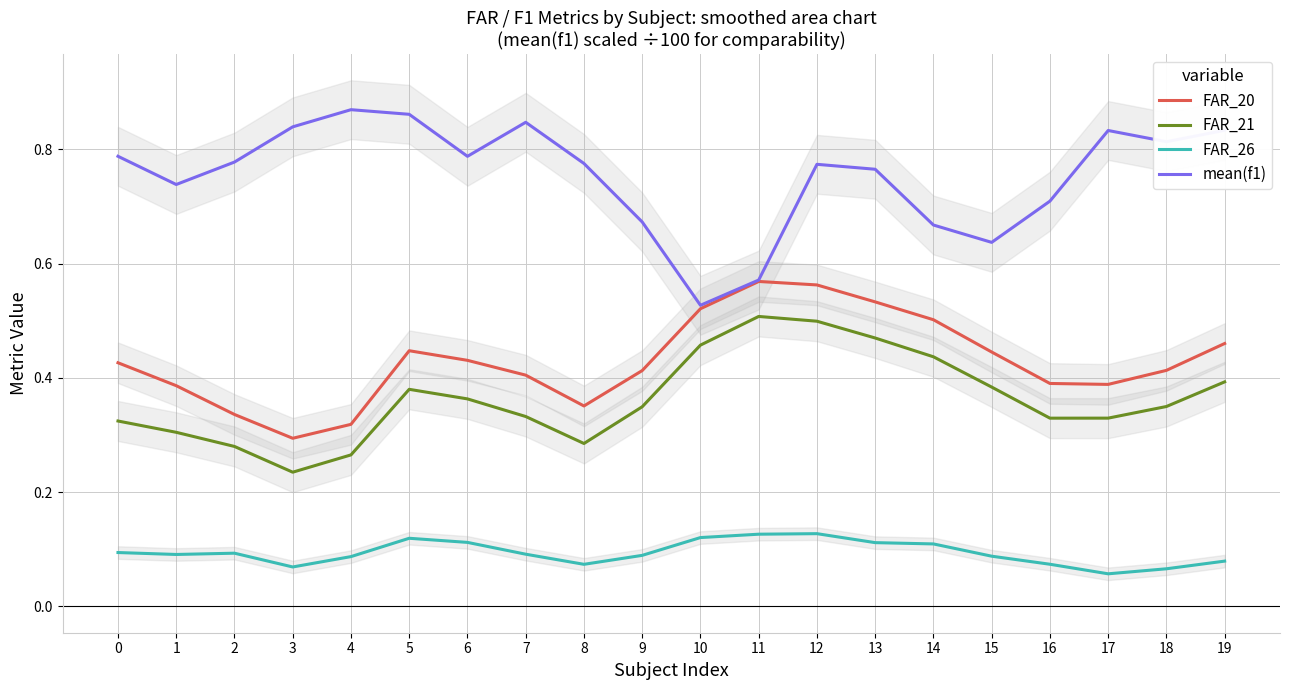

Does the chart display data point markers on the line(s)?

No